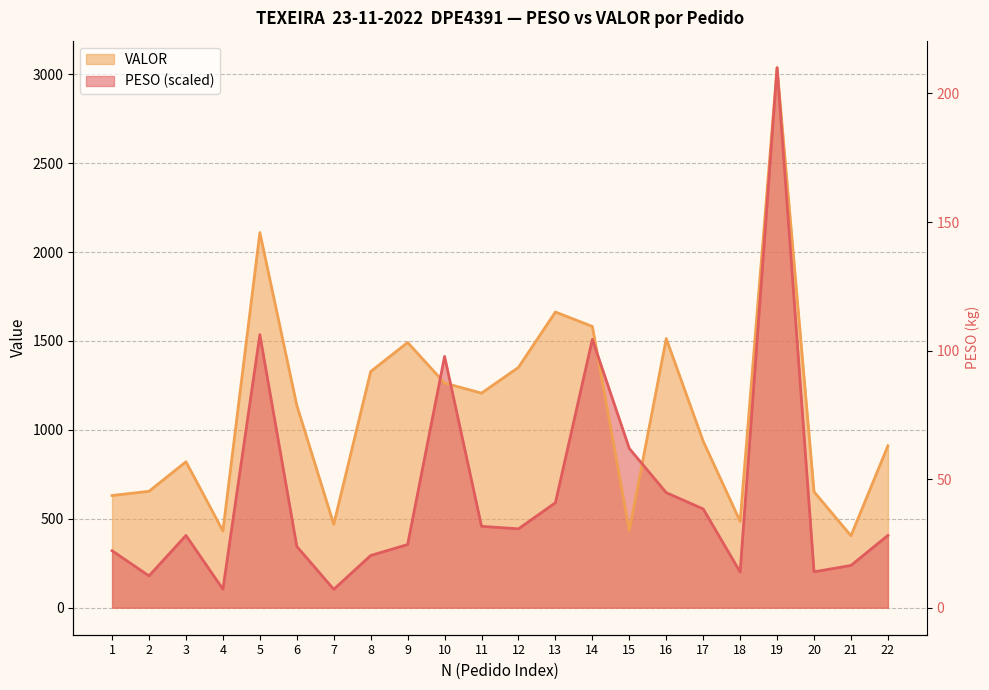

What is the total value across all series at 7?

572.4